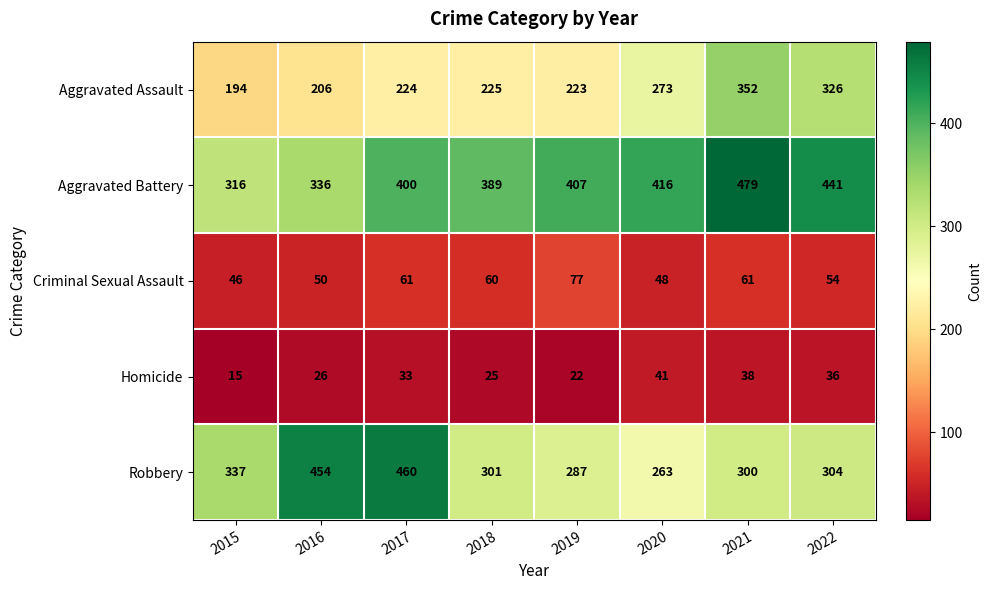

Rank the series at 2015 from lowest to highest value.

Homicide, Criminal Sexual Assault, Aggravated Assault, Aggravated Battery, Robbery